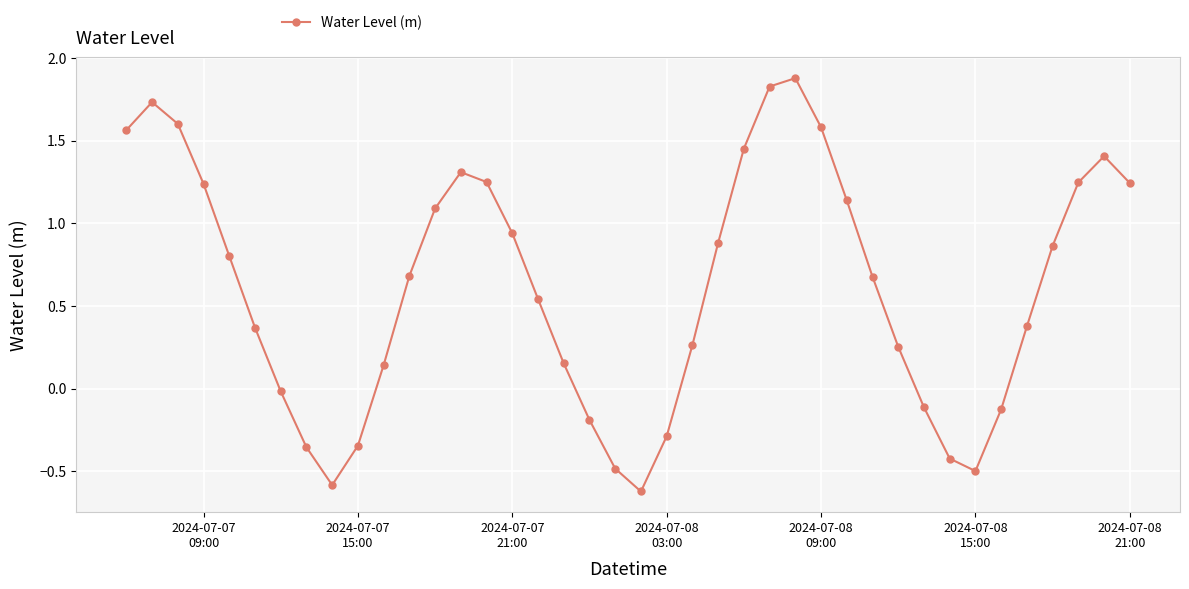

How many points are higher than both their immediate neighbors (excluding endpoints)?

4